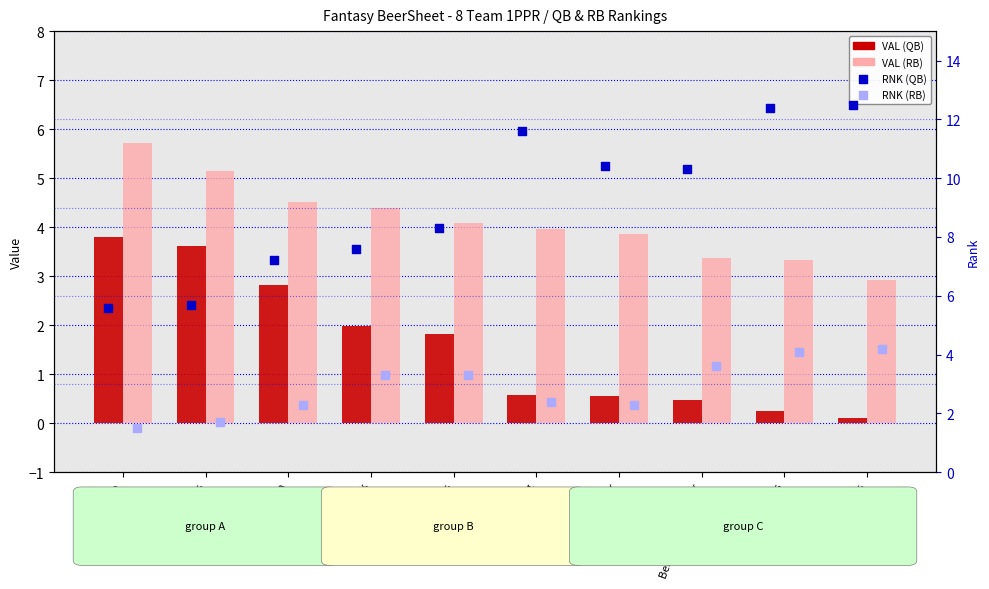

At which category is the sum across all series the highest?

Blake Bortles